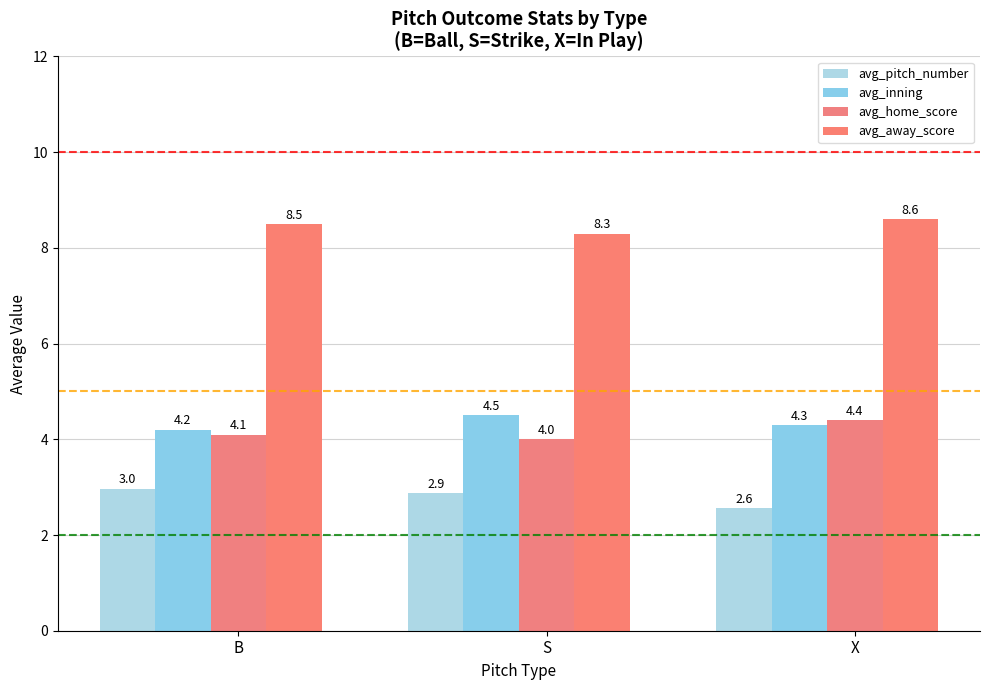

What position from the right is X?

1